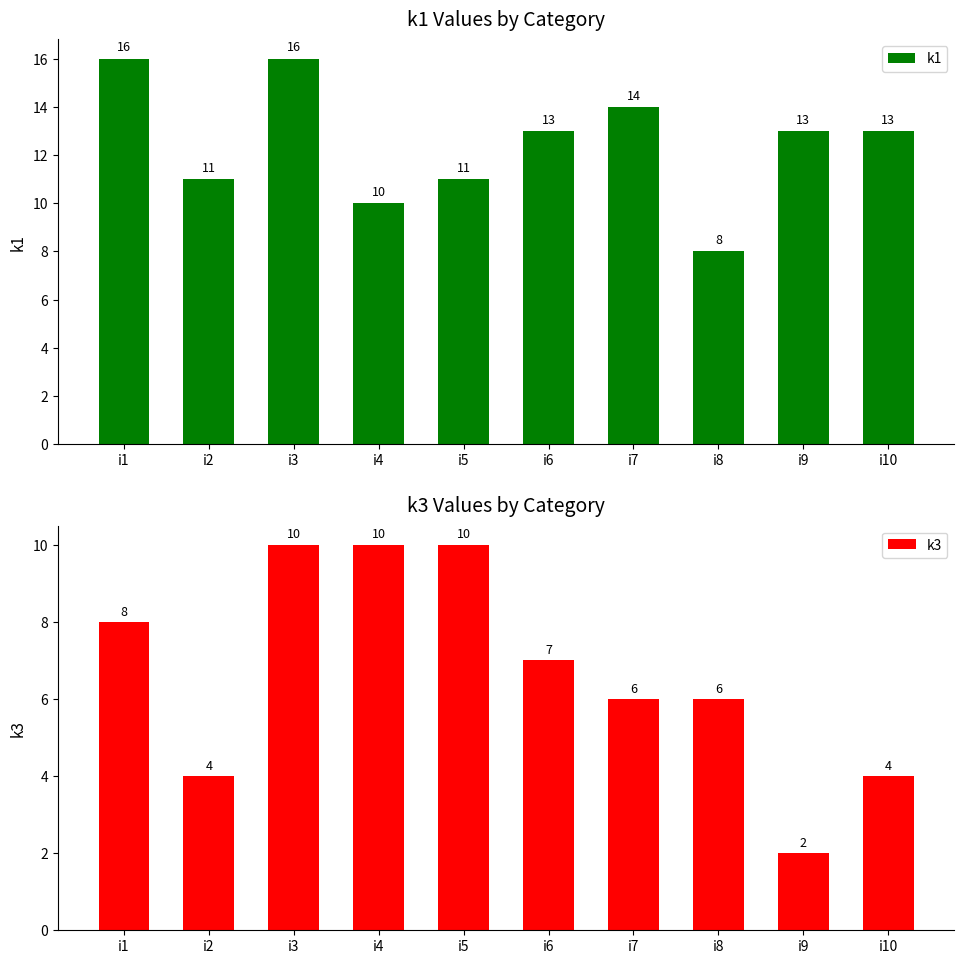

Reading left to right, transcribe all the data shown in this chart.

k1: i1=16	i2=11	i3=16	i4=10	i5=11	i6=13	i7=14	i8=8	i9=13	i10=13
k3: i1=8	i2=4	i3=10	i4=10	i5=10	i6=7	i7=6	i8=6	i9=2	i10=4